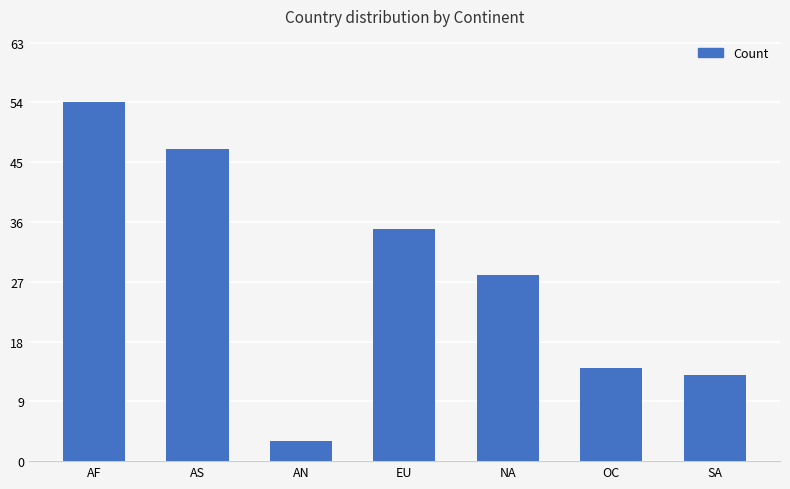

Reading left to right, what are all the values shown in this chart?

54	47	3	35	28	14	13